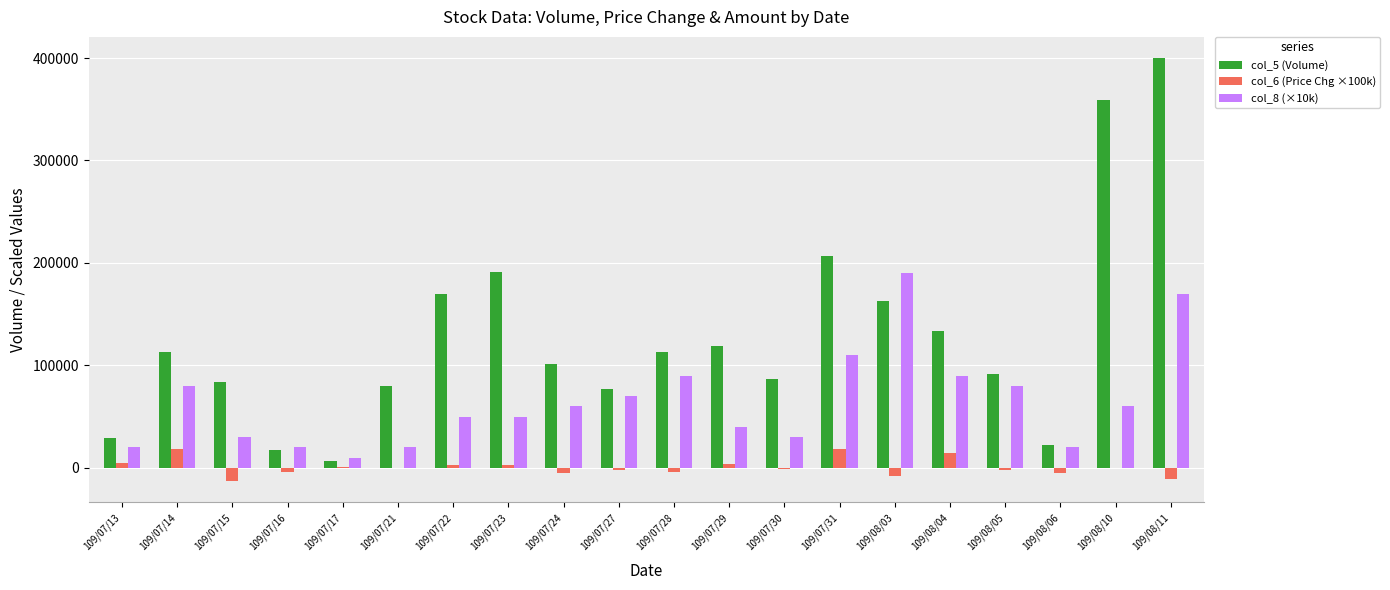

Is it true that col_5 (Volume) equals 7000.0 at 109/07/17?

True